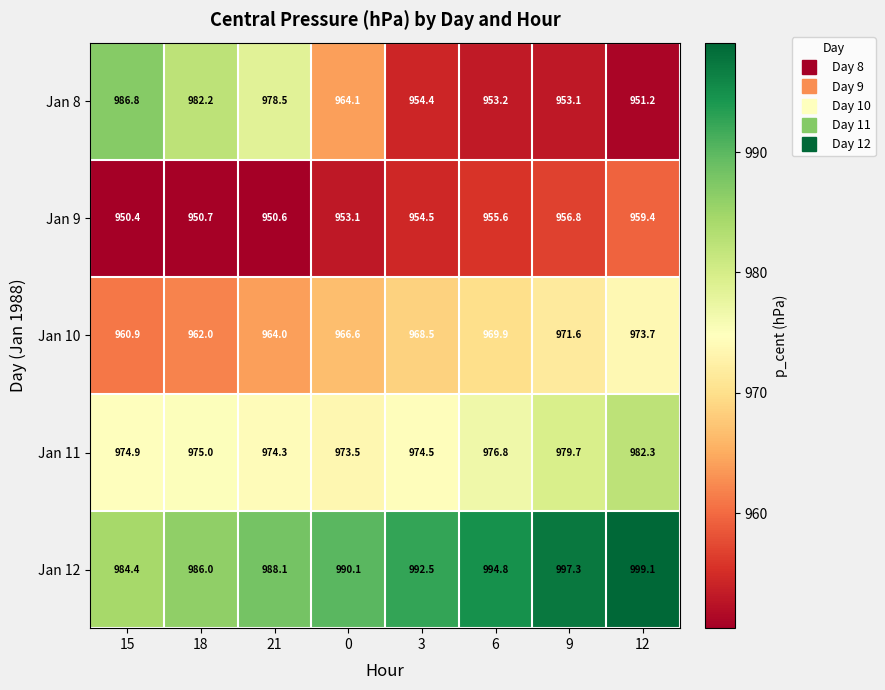

Which series has the widest spread of values?

Jan 8